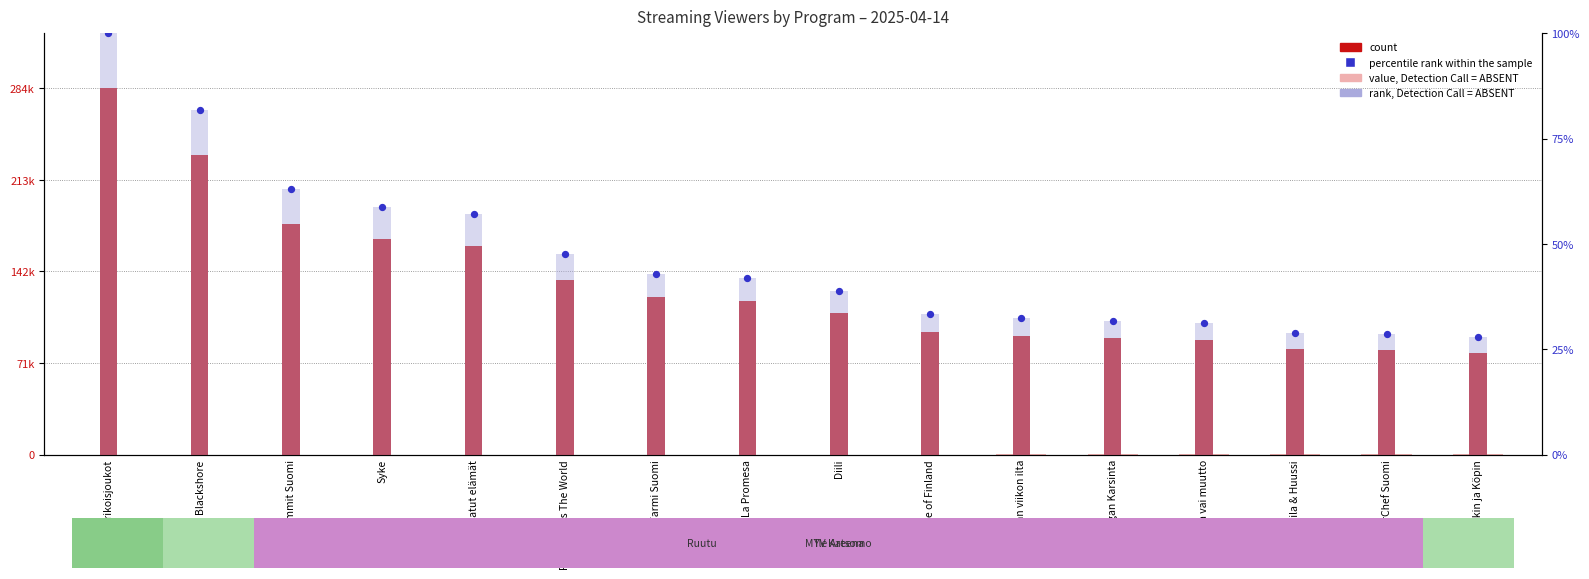

At which category is the sum across all series the highest?

Erikoisjoukot